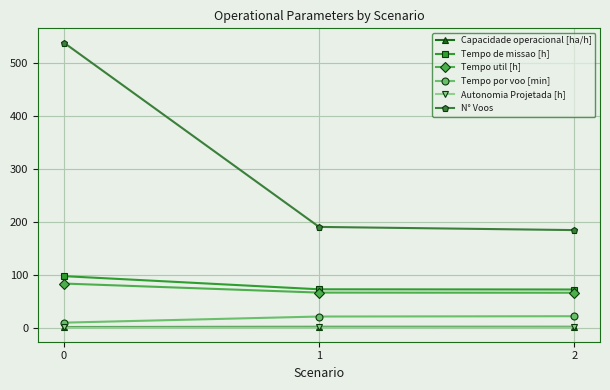

What is the average value of the N° Voos series?

304.0